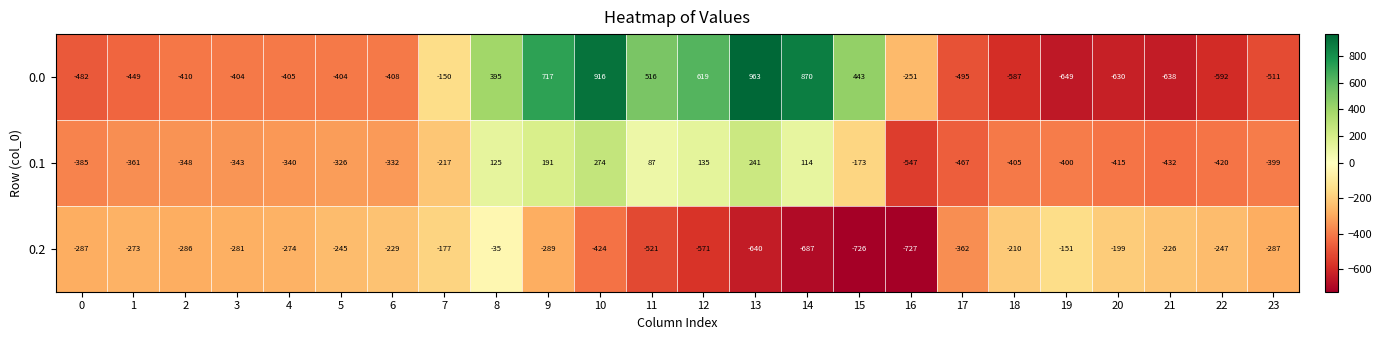

How many categories are shown in the chart?

24